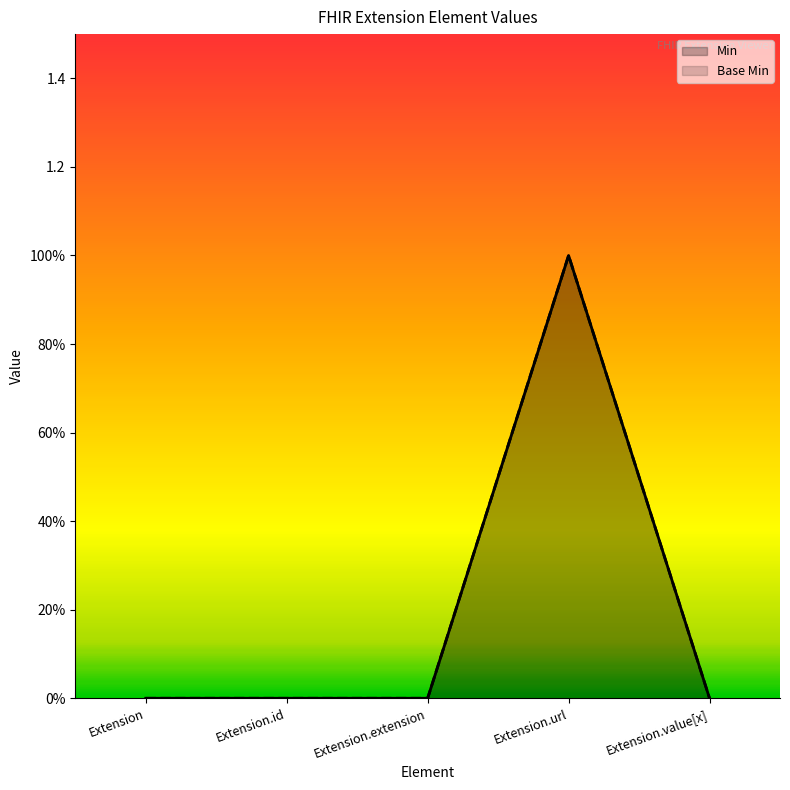

At how many categories does at least one series exceed 0?

1